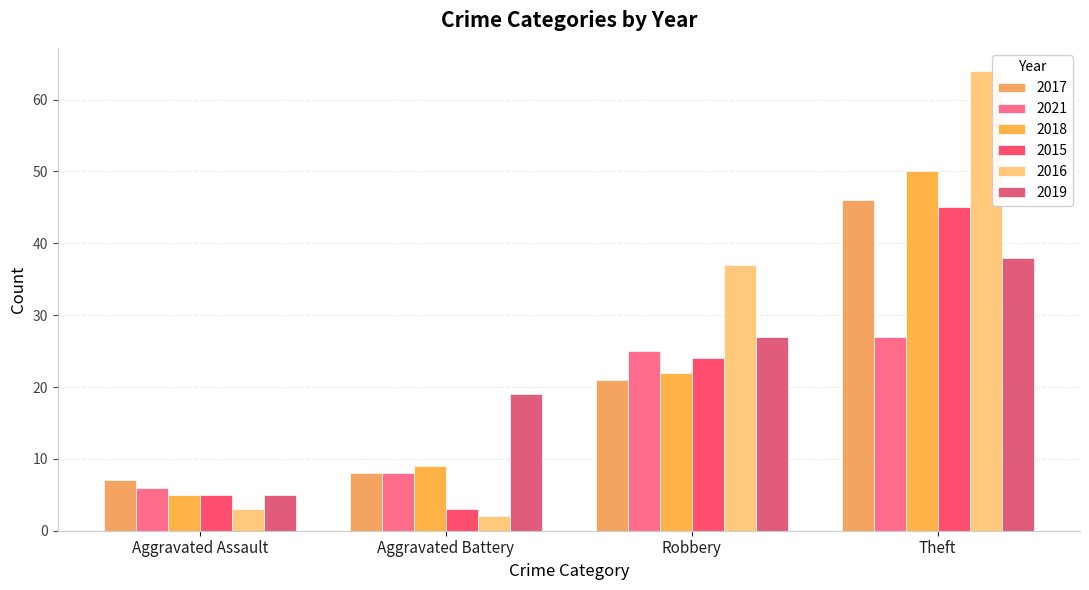

What value does the 2017 series have at Aggravated Assault, to the nearest 5?

5